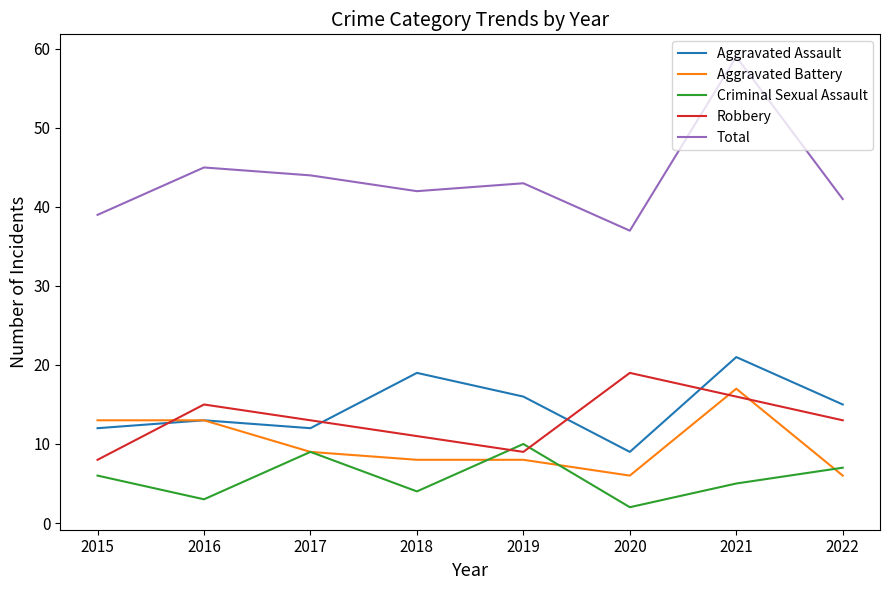

Rank the series at 2021 from highest to lowest value.

Total, Aggravated Assault, Aggravated Battery, Robbery, Criminal Sexual Assault